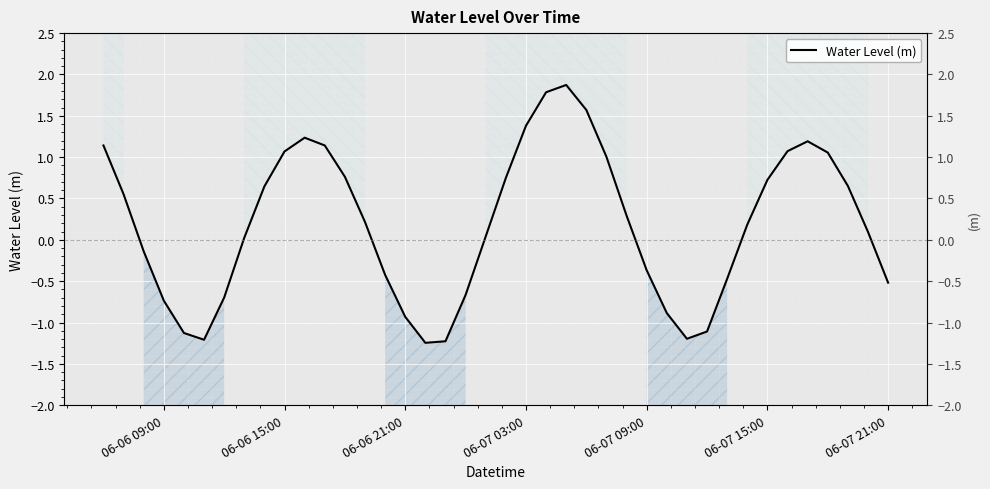

How many data points does each series have?

40